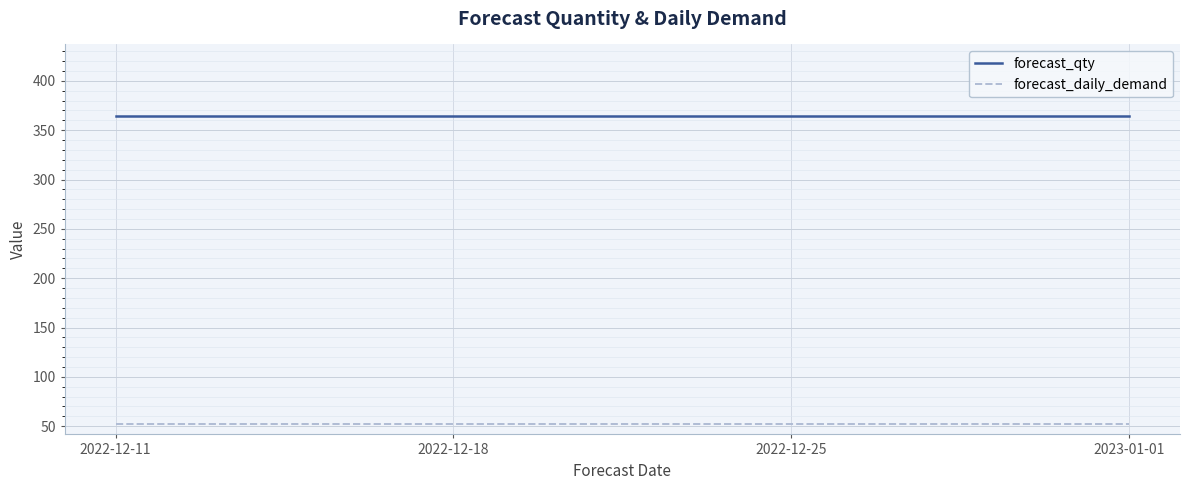

At 2023-01-01, list the series in order from smallest to largest.

forecast_daily_demand, forecast_qty